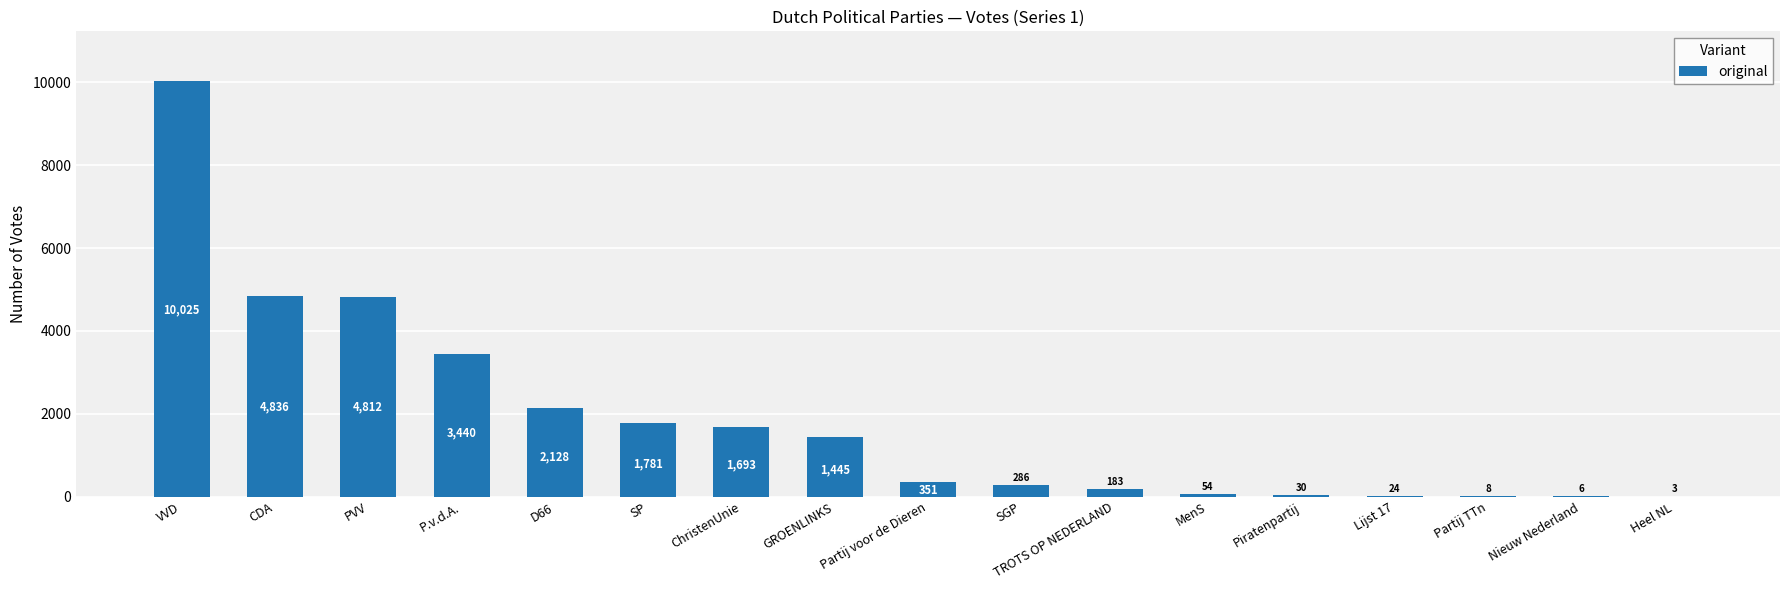

What is the approximate value at SGP?

286